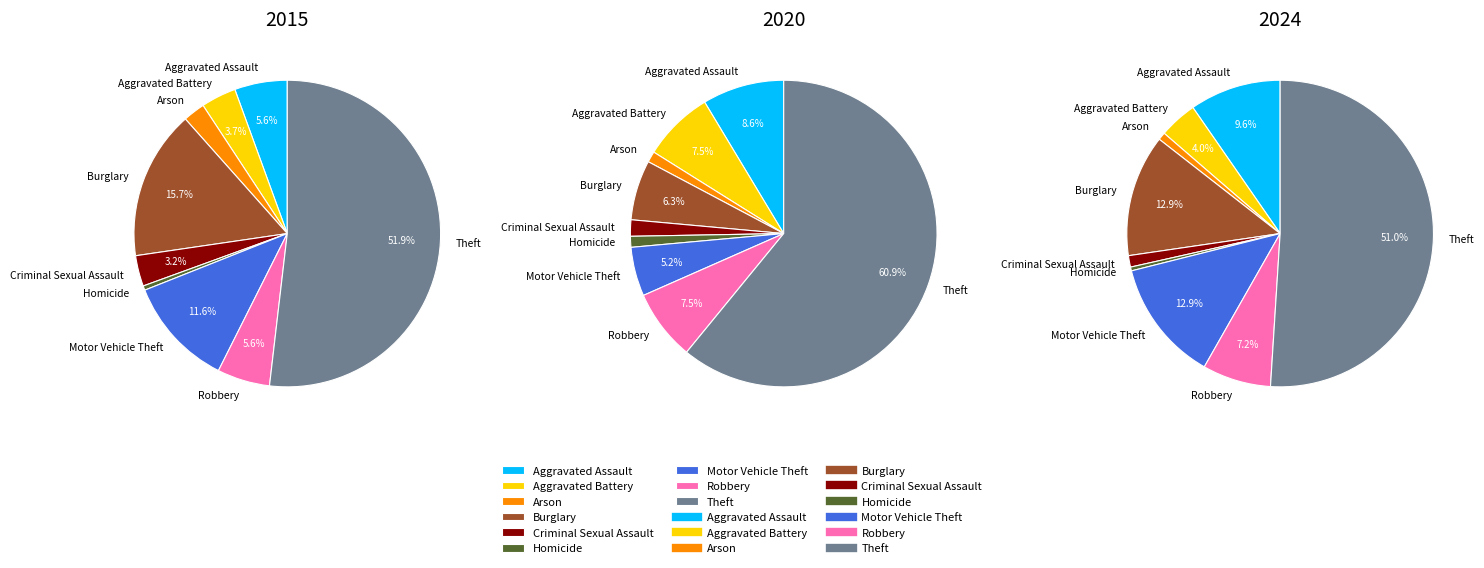

Which slice is the largest?

Theft